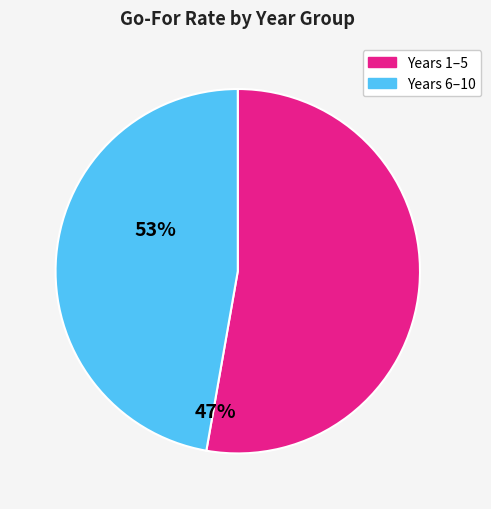

Is there any slice that represents more than half of the pie?

Yes